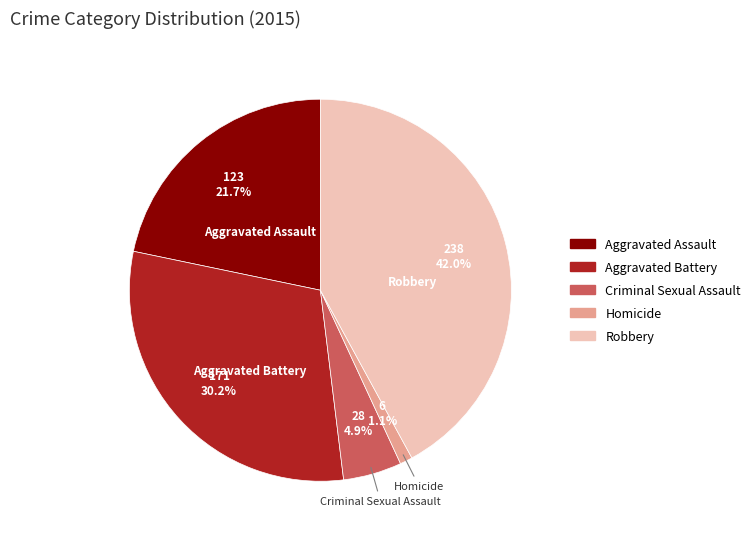

What percentage do Aggravated Battery and Homicide together represent?

31.3%